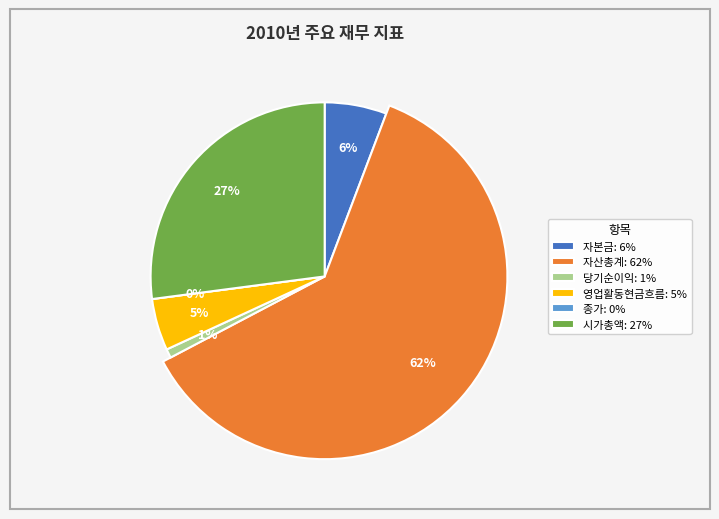

Does 자본금 represent more than half of the total?

No